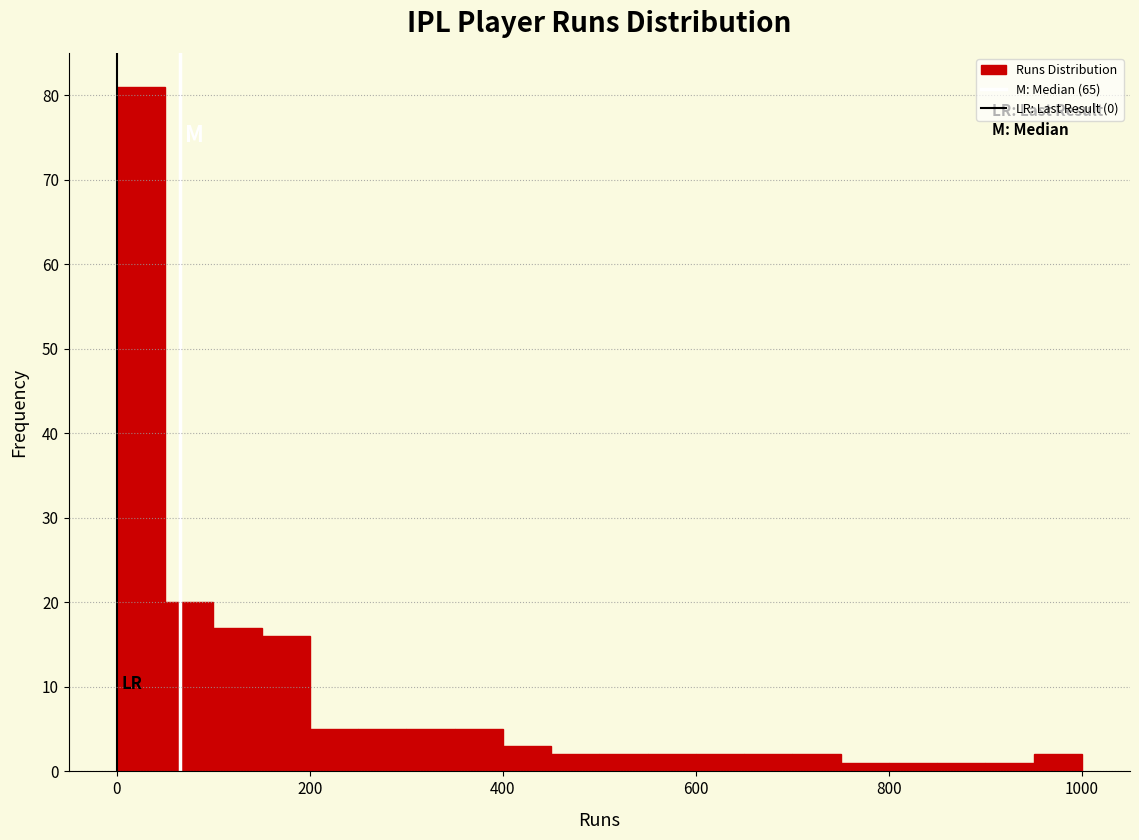

Read against the x-axis, roughly where is the centre of the tallest bar?

20